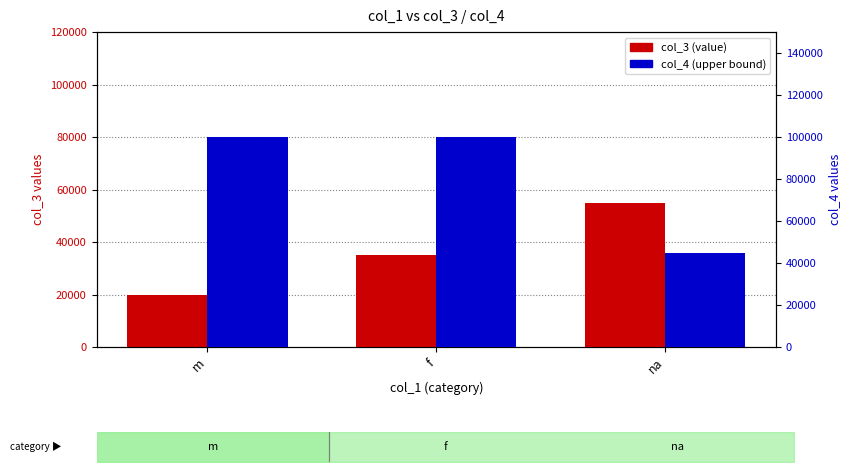

Rank the series at na from highest to lowest value.

col_3 (value), col_4 (upper bound)